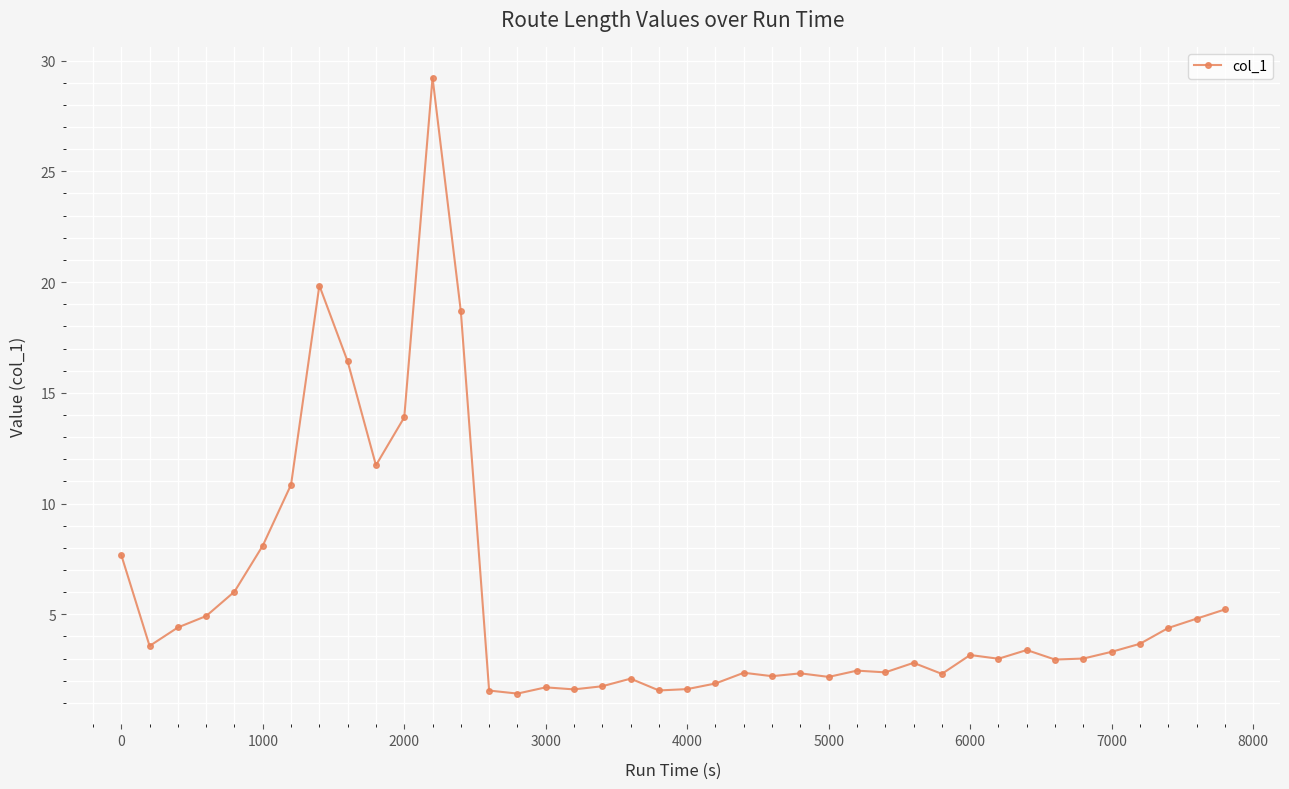

Is this an area chart (filled region under the line)?

No